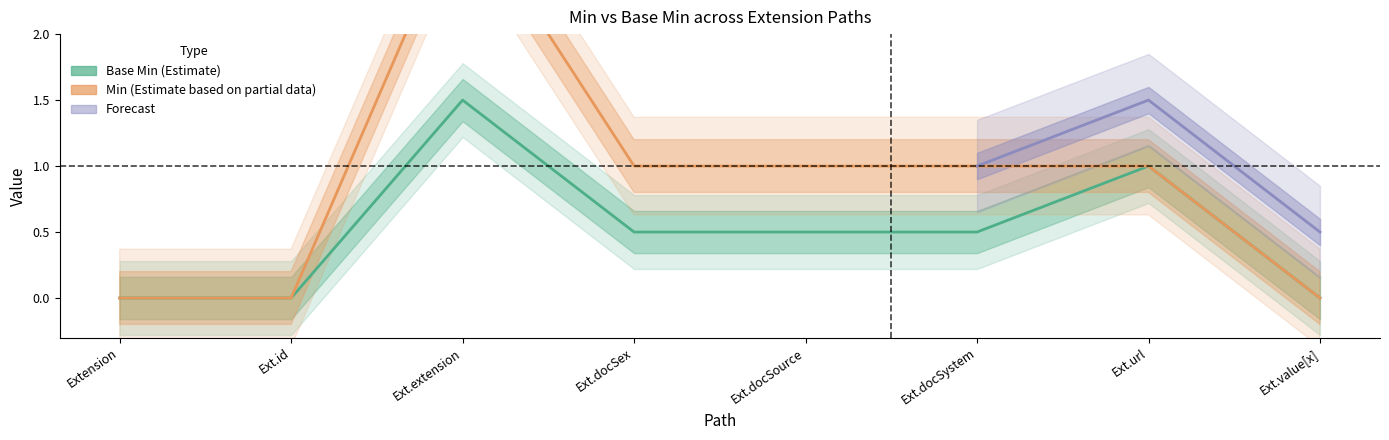

How many values are above zero?

5